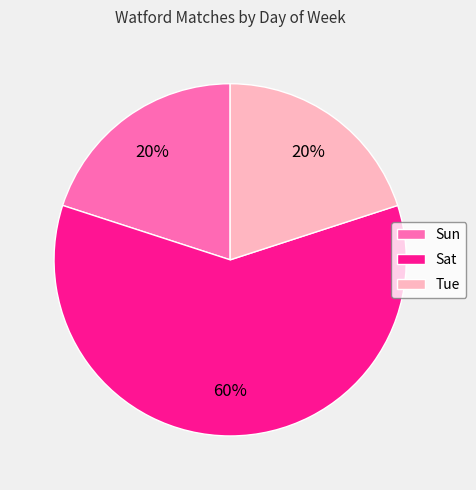

To the nearest percent, what portion does Sat represent?

60%